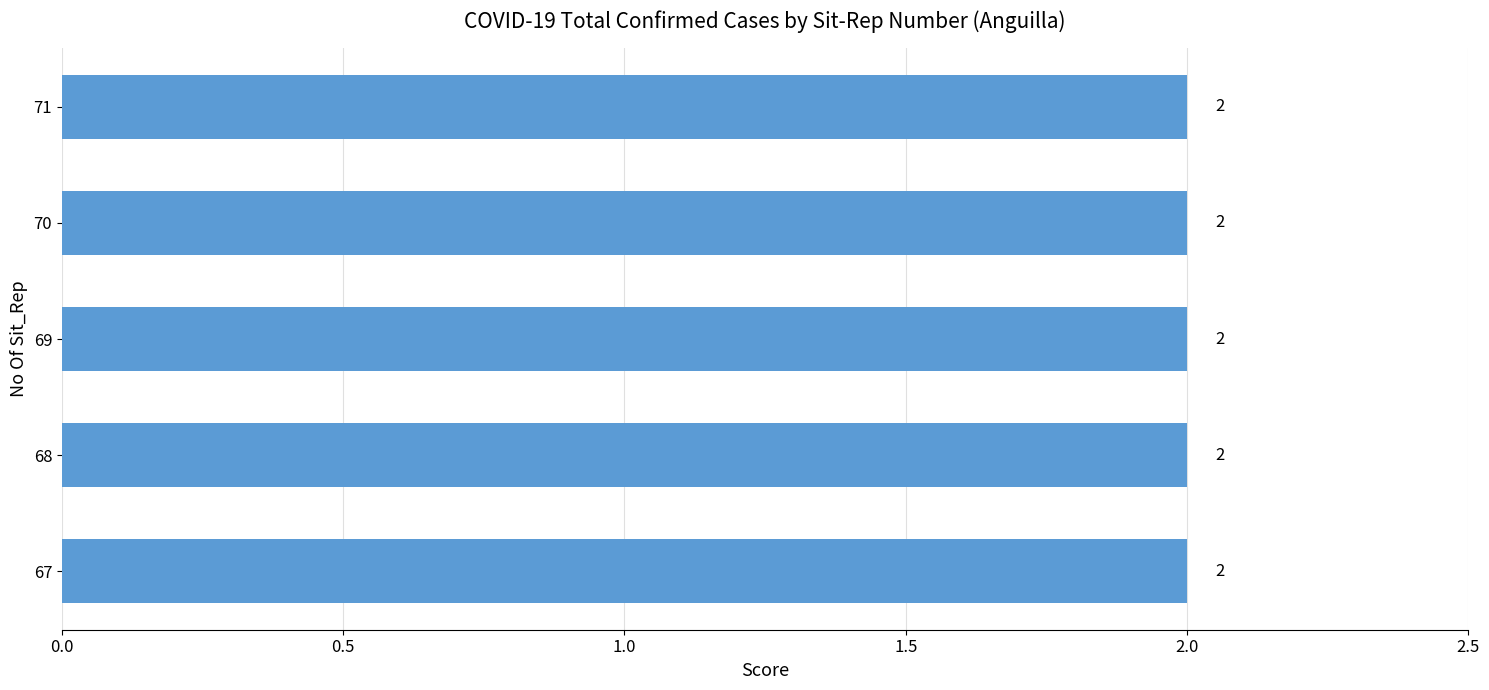

Which label corresponds to the smallest value in the chart?

67